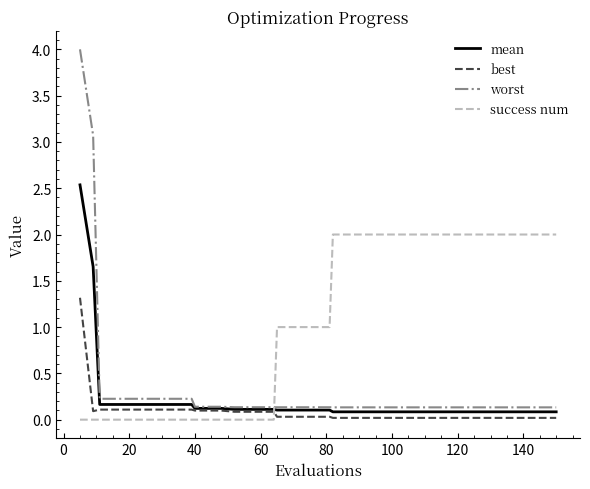

After their last crossing, which series has the higher values: success num or worst?

success num